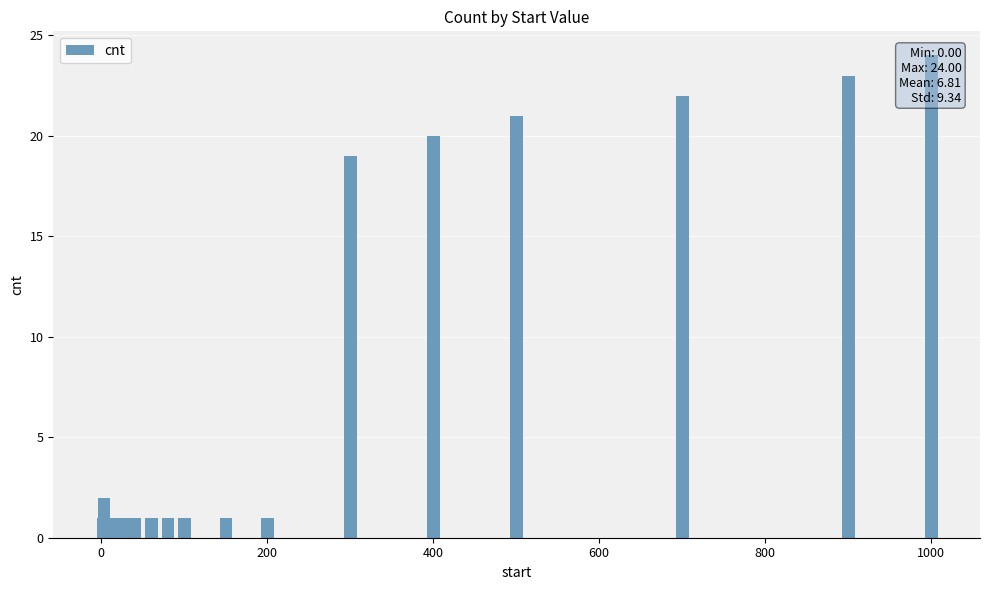

How many bars are there in total?

21